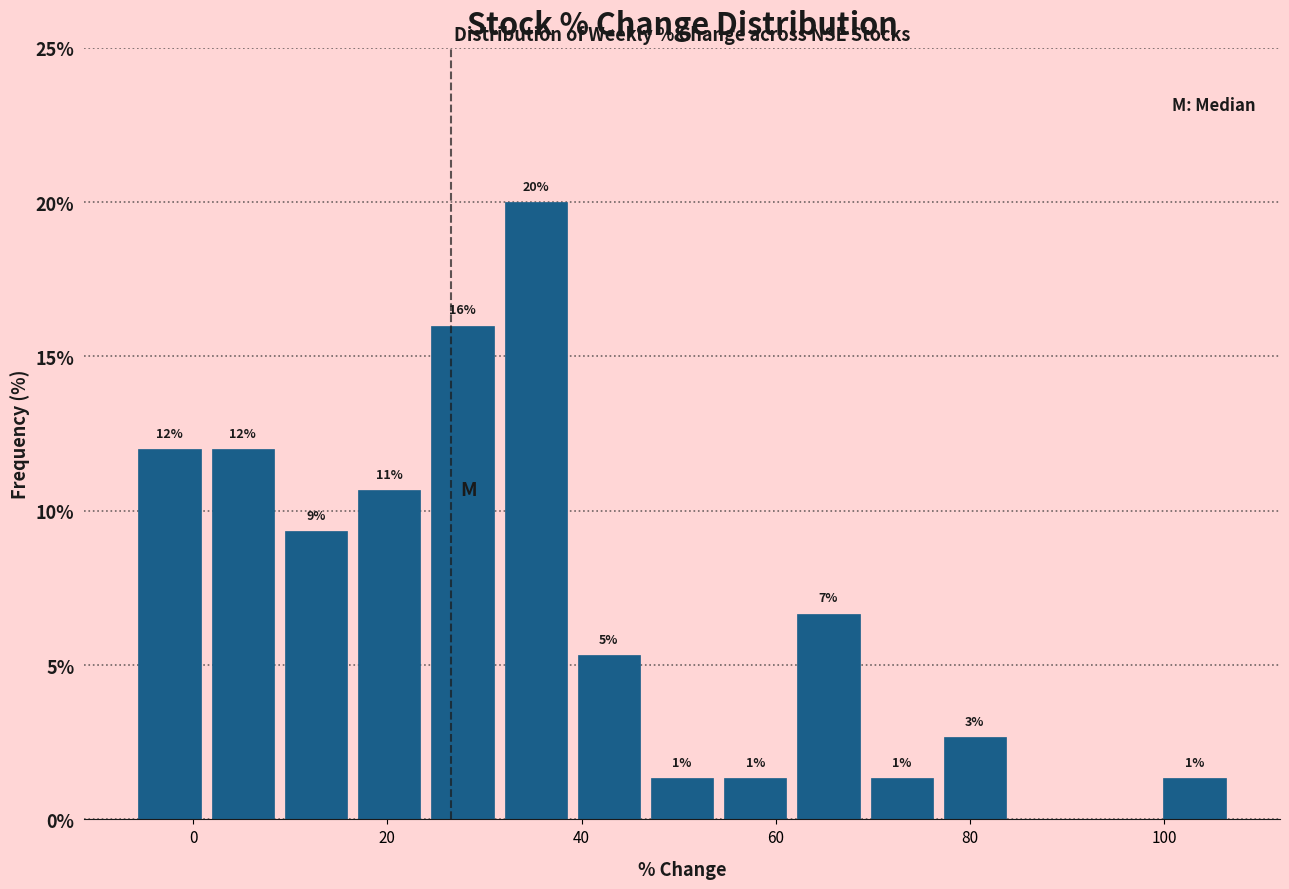

Around what value on the x-axis is the tallest bar? Give the approximate position of its centre, as read against the axis.

36